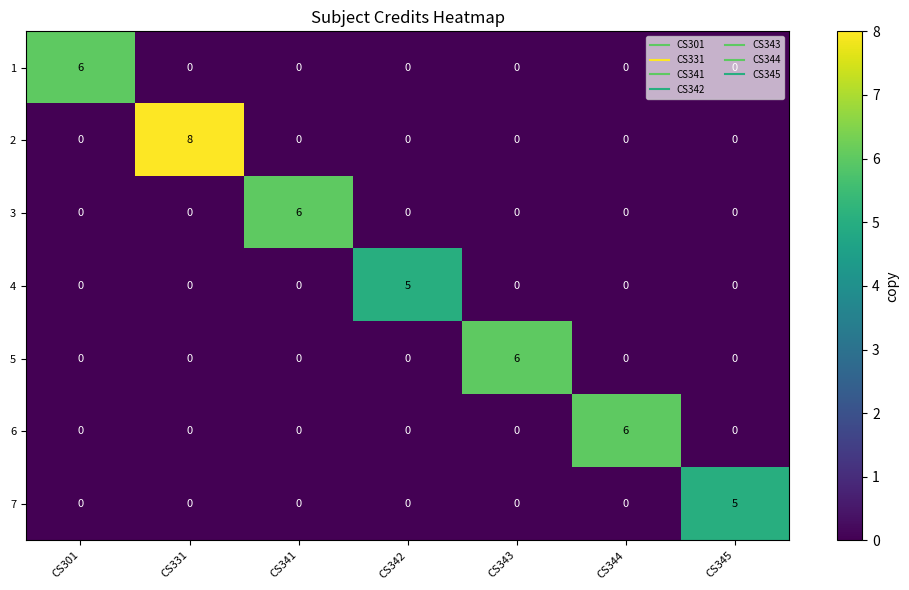

Which series has the largest total across all categories?

2